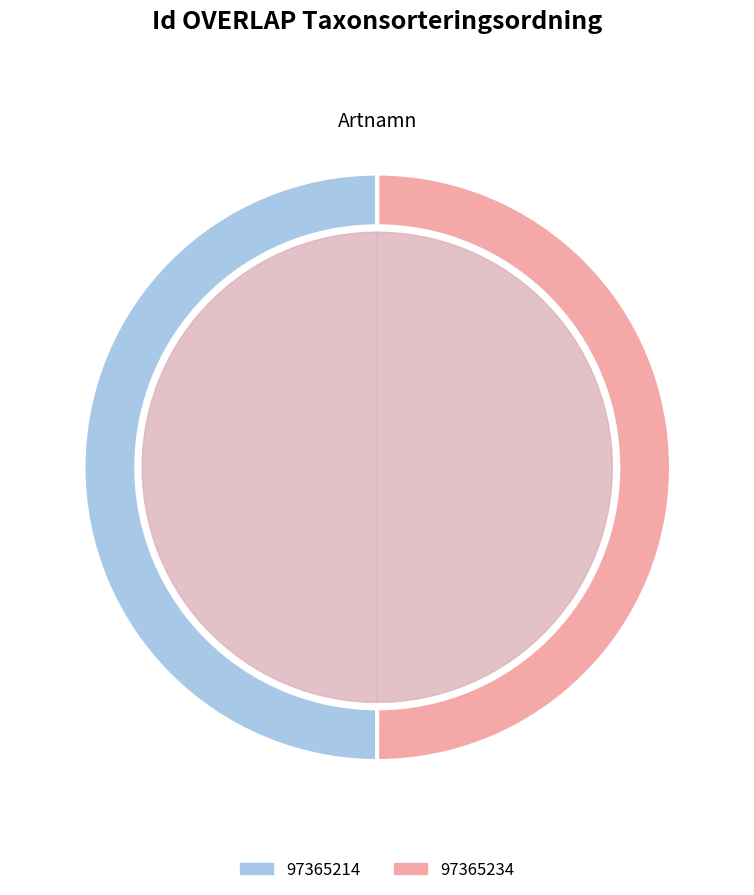

Combined, what portion of the pie is 97365234 and 97365214?

100.0%